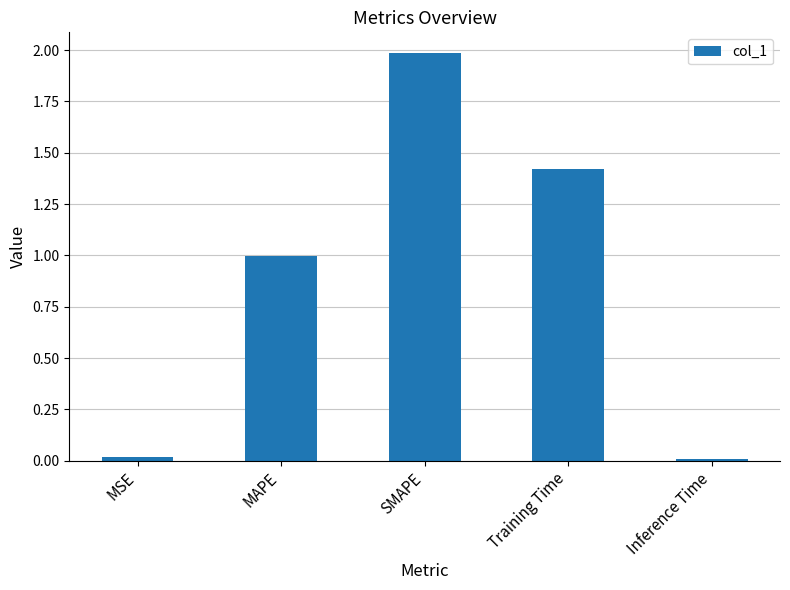

What is the sum of all values?

4.4